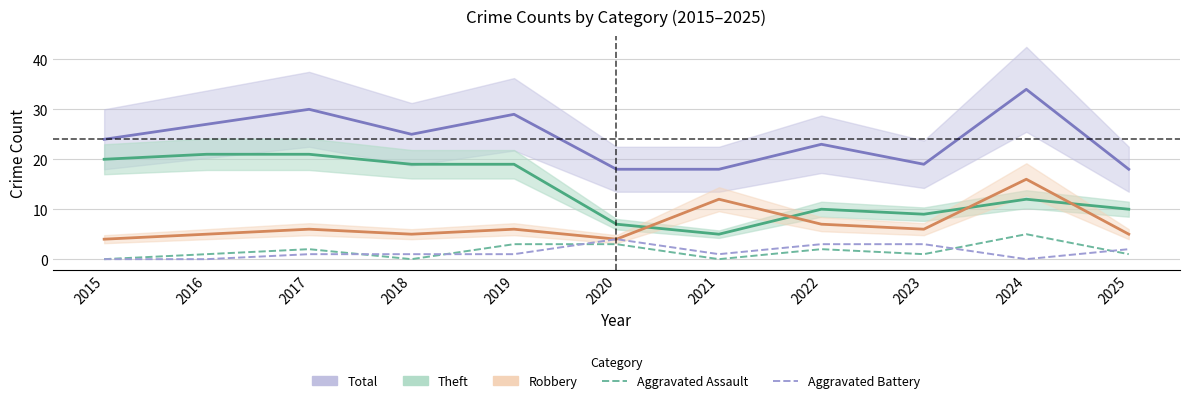

At which category is the sum across all series the highest?

2024